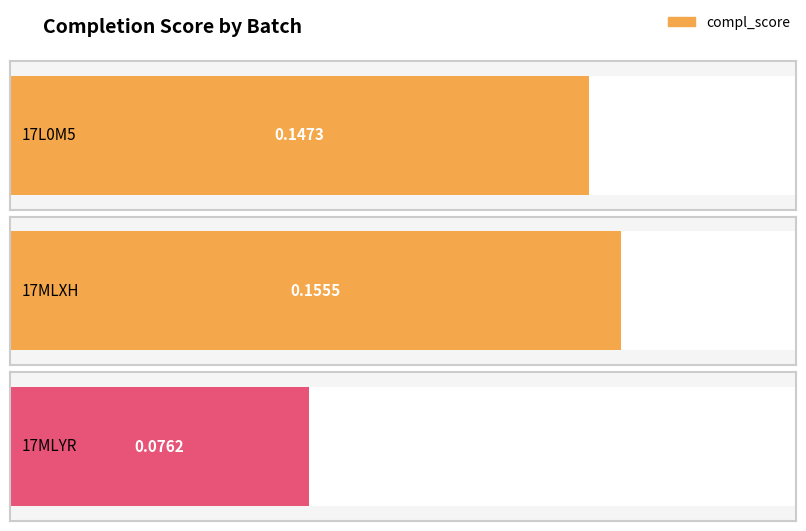

The value at 17MLXH is 0.2. True or false?

True